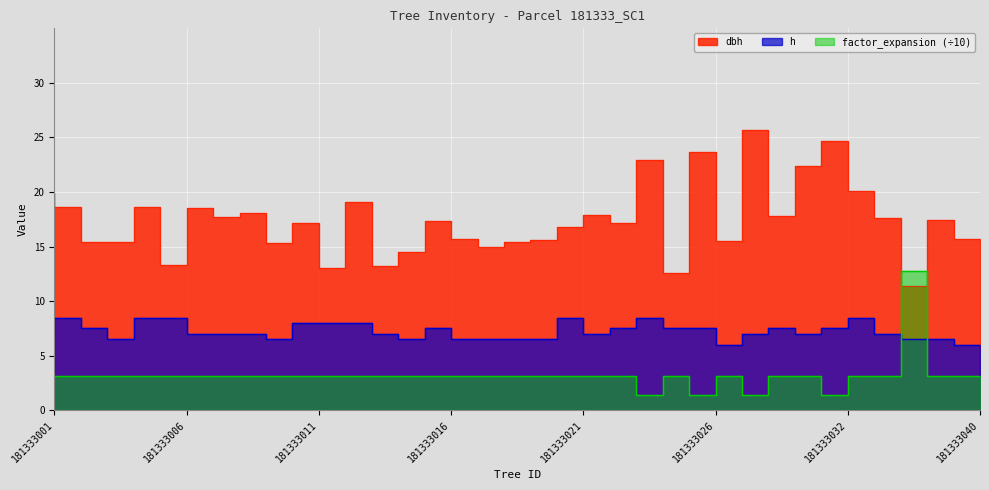

At 181333011, list the series in order from largest to smallest.

dbh, h, factor_expansion